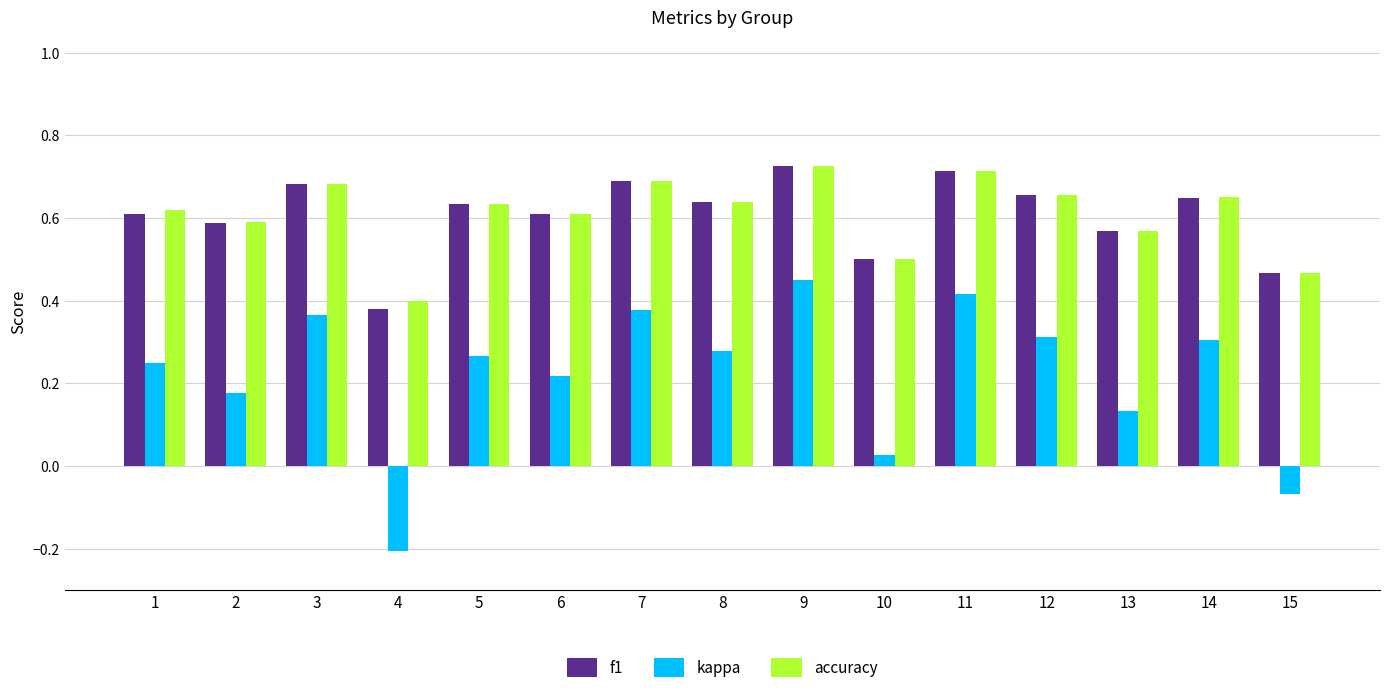

How many data points does each series have?

15